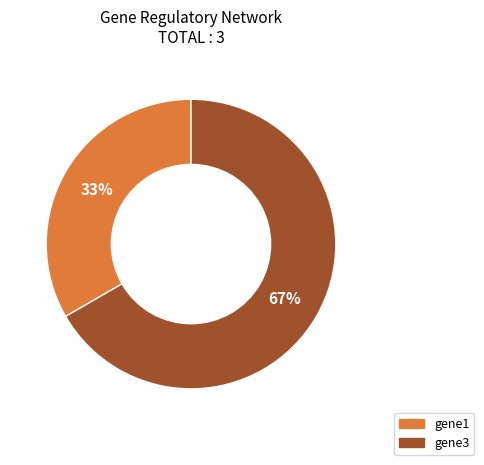

To the nearest percent, what is the average slice percentage?

50%